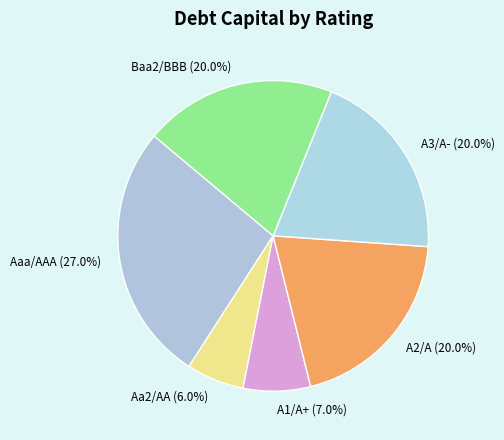

Which slice is the smallest?

Aa2/AA